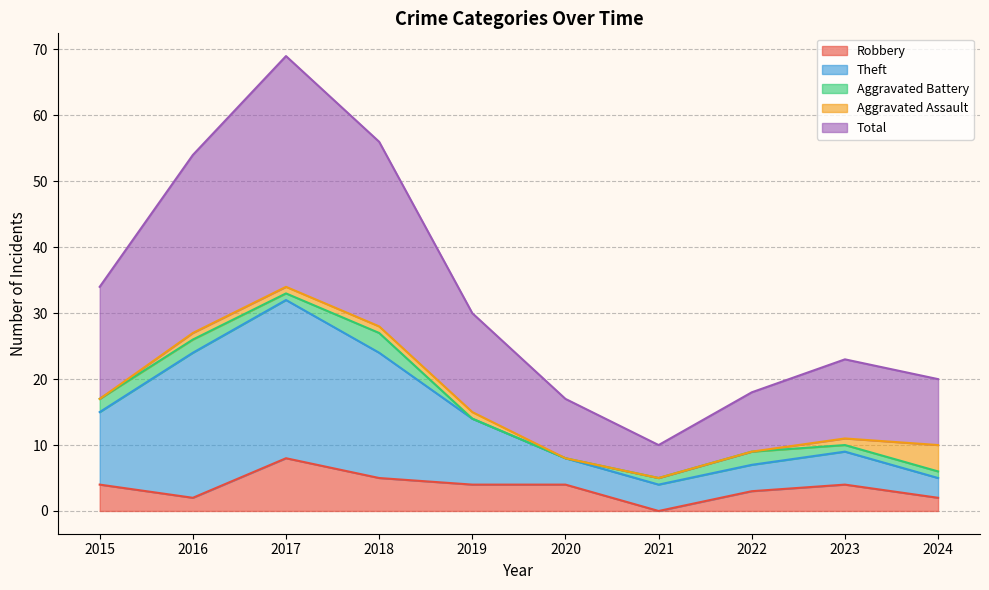

At which label does Robbery reach its peak?

2017